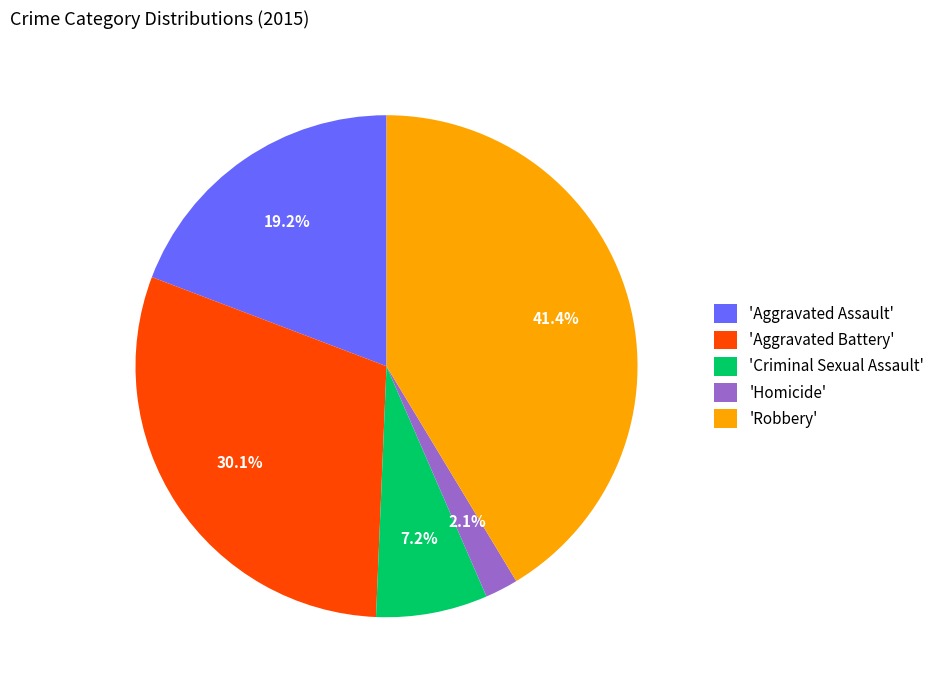

What is the smallest slice in the pie chart?

'Homicide'